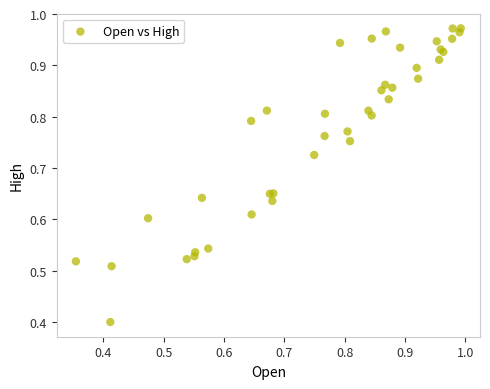

What Y value in the scatter plot is closest to 0?

0.4